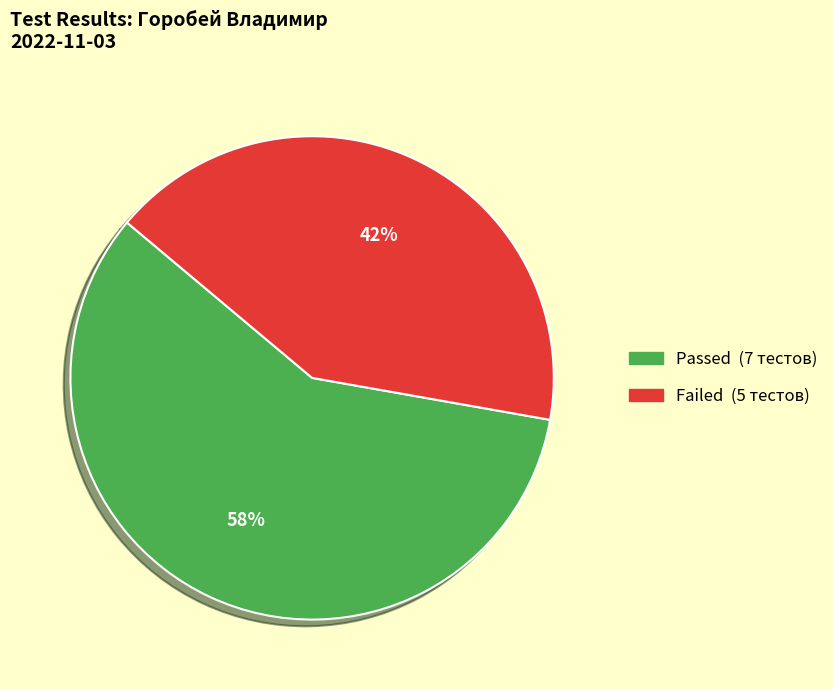

To the nearest percent, what is the combined percentage of Passed and Failed?

100%